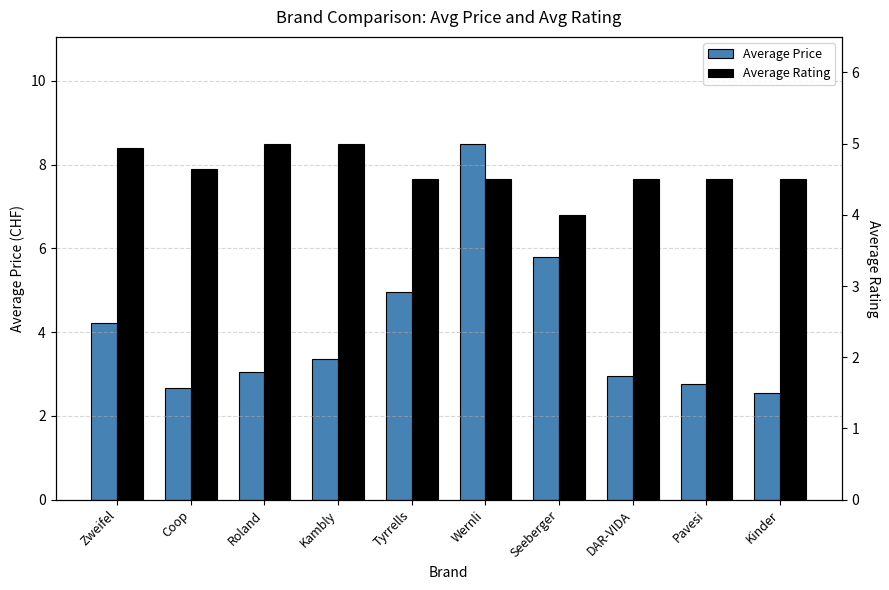

Which series has the largest total across all categories?

Average Rating